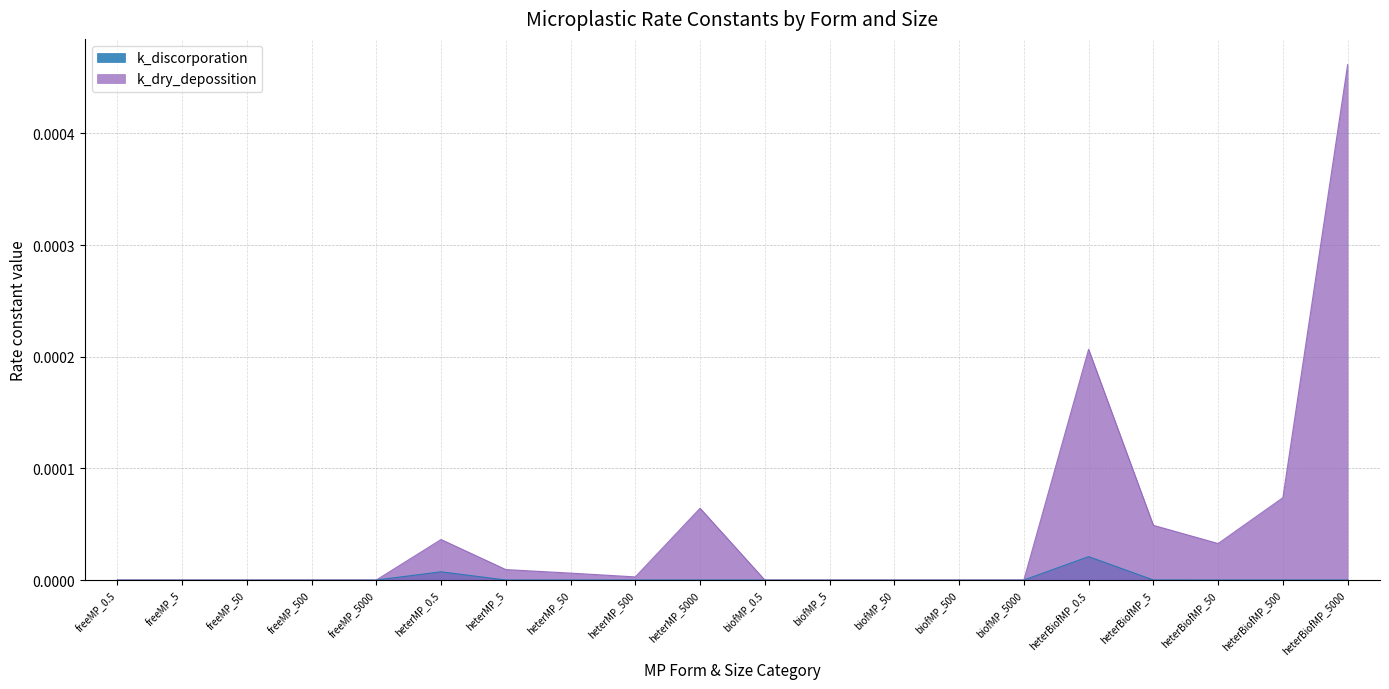

True or false: k_discorporation and k_dry_depossition intersect in this chart.

True